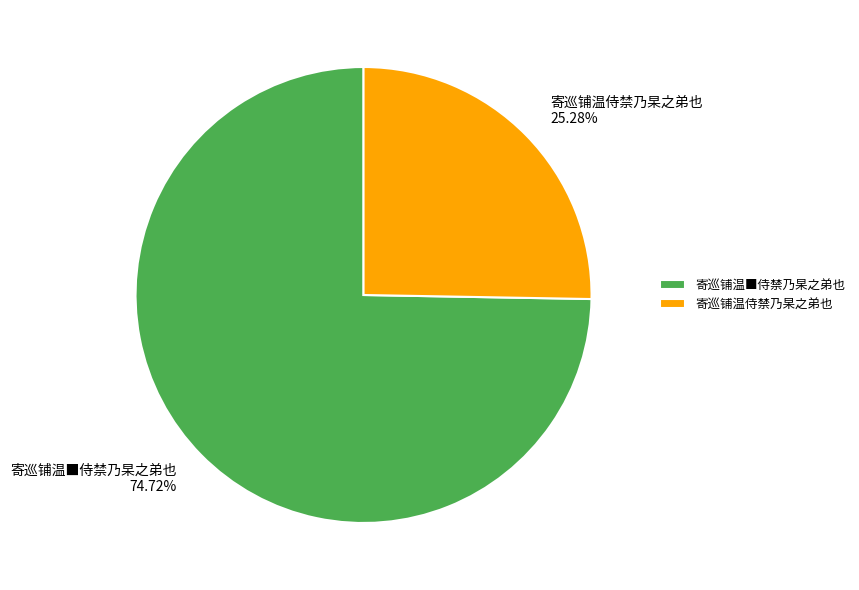

Which category has the smallest portion of the pie?

寄巡铺温侍禁乃杲之弟也